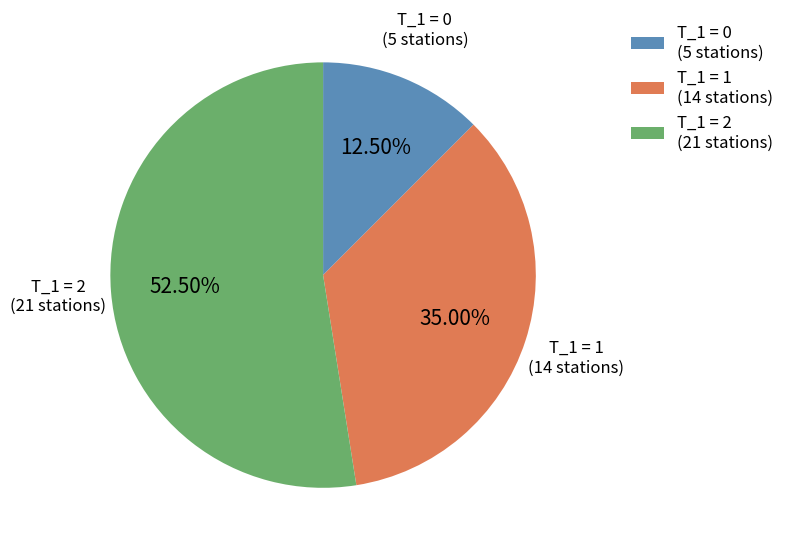

Which slice represents more than half of the pie?

T_1 = 2 (21 stations)